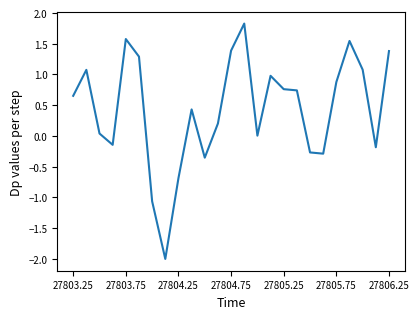

What is the difference between the maximum and minimum values?

3.8